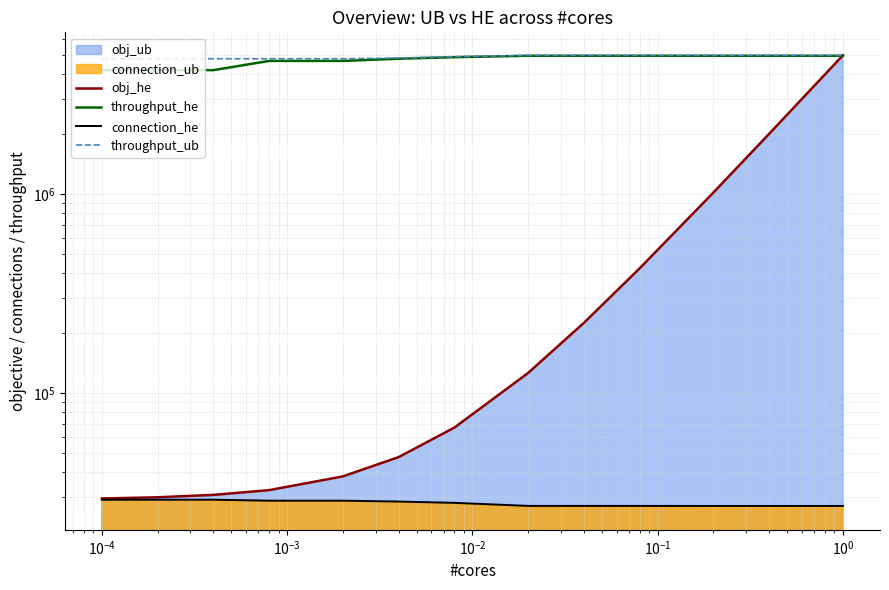

Which series has the widest spread of values?

obj_he